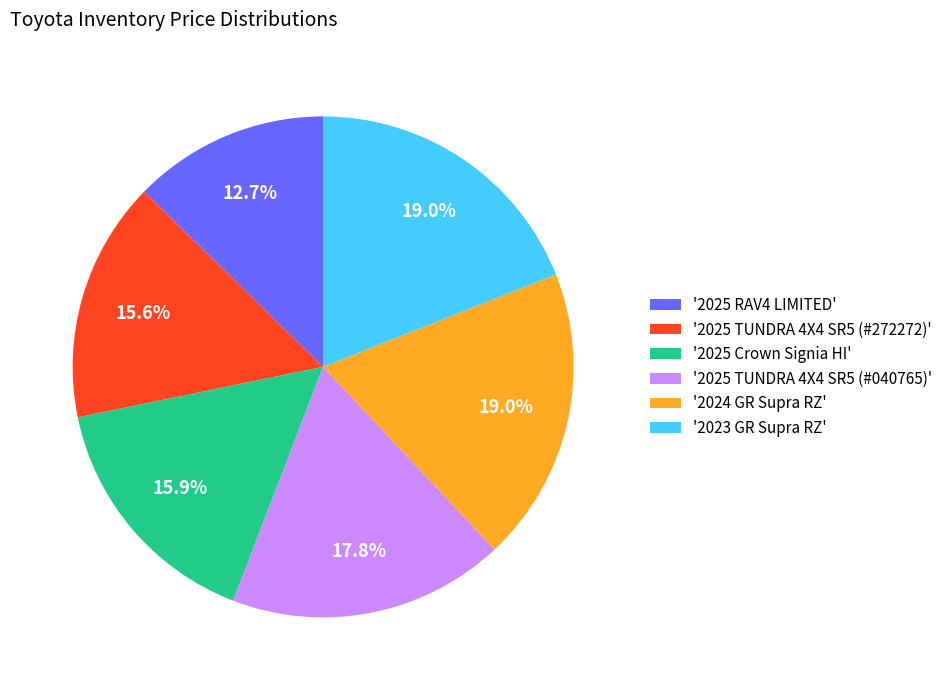

Does any single category account for the majority?

No